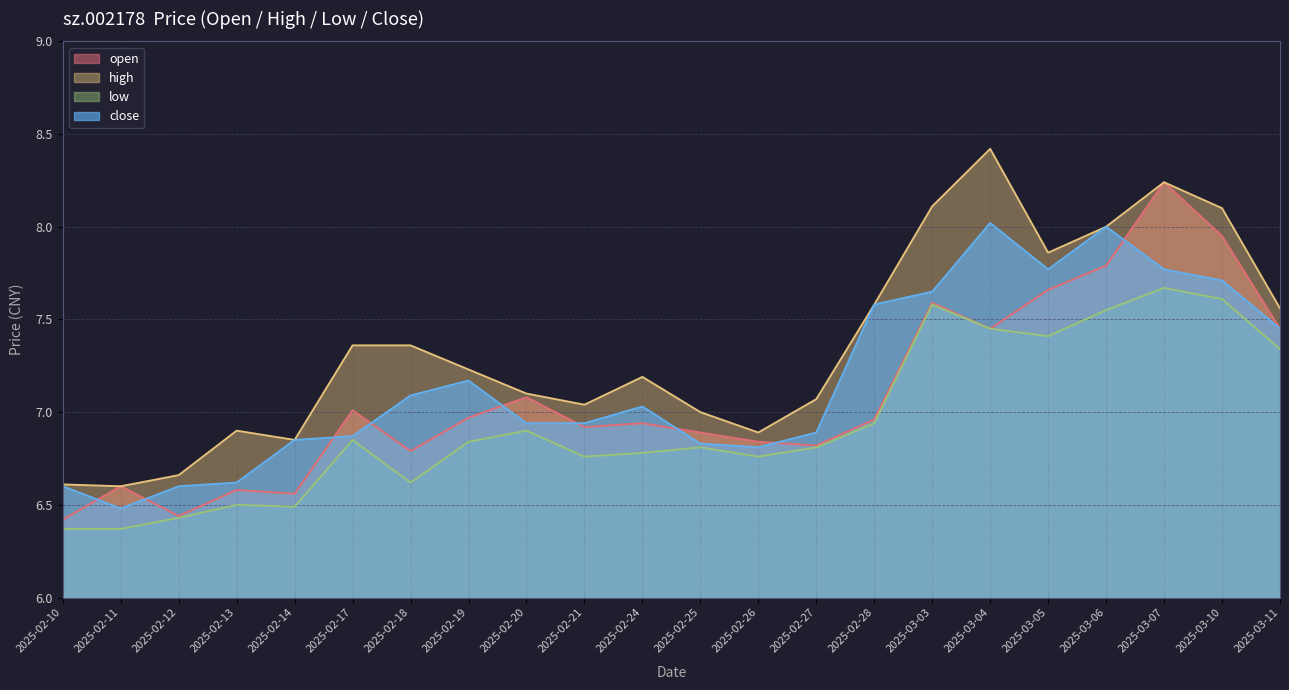

Reading left to right, list all the values displayed in this chart.

open: 2025-02-10=6.4	2025-02-11=6.6	2025-02-12=6.4	2025-02-13=6.6	2025-02-14=6.6	2025-02-17=7.0	2025-02-18=6.8	2025-02-19=7.0	2025-02-20=7.1	2025-02-21=6.9	2025-02-24=6.9	2025-02-25=6.9	2025-02-26=6.8	2025-02-27=6.8	2025-02-28=7.0	2025-03-03=7.6	2025-03-04=7.5	2025-03-05=7.7	2025-03-06=7.8	2025-03-07=8.2	2025-03-10=8.0	2025-03-11=7.5
high: 2025-02-10=6.6	2025-02-11=6.6	2025-02-12=6.7	2025-02-13=6.9	2025-02-14=6.8	2025-02-17=7.4	2025-02-18=7.4	2025-02-19=7.2	2025-02-20=7.1	2025-02-21=7.0	2025-02-24=7.2	2025-02-25=7.0	2025-02-26=6.9	2025-02-27=7.1	2025-02-28=7.6	2025-03-03=8.1	2025-03-04=8.4	2025-03-05=7.9	2025-03-06=8.0	2025-03-07=8.2	2025-03-10=8.1	2025-03-11=7.6
low: 2025-02-10=6.4	2025-02-11=6.4	2025-02-12=6.4	2025-02-13=6.5	2025-02-14=6.5	2025-02-17=6.8	2025-02-18=6.6	2025-02-19=6.8	2025-02-20=6.9	2025-02-21=6.8	2025-02-24=6.8	2025-02-25=6.8	2025-02-26=6.8	2025-02-27=6.8	2025-02-28=6.9	2025-03-03=7.6	2025-03-04=7.5	2025-03-05=7.4	2025-03-06=7.5	2025-03-07=7.7	2025-03-10=7.6	2025-03-11=7.3
close: 2025-02-10=6.6	2025-02-11=6.5	2025-02-12=6.6	2025-02-13=6.6	2025-02-14=6.8	2025-02-17=6.9	2025-02-18=7.1	2025-02-19=7.2	2025-02-20=6.9	2025-02-21=6.9	2025-02-24=7.0	2025-02-25=6.8	2025-02-26=6.8	2025-02-27=6.9	2025-02-28=7.6	2025-03-03=7.7	2025-03-04=8.0	2025-03-05=7.8	2025-03-06=8.0	2025-03-07=7.8	2025-03-10=7.7	2025-03-11=7.5